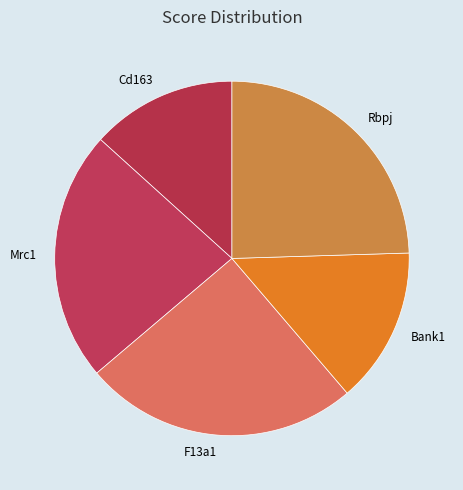

Between Rbpj and Cd163, which is larger?

Rbpj